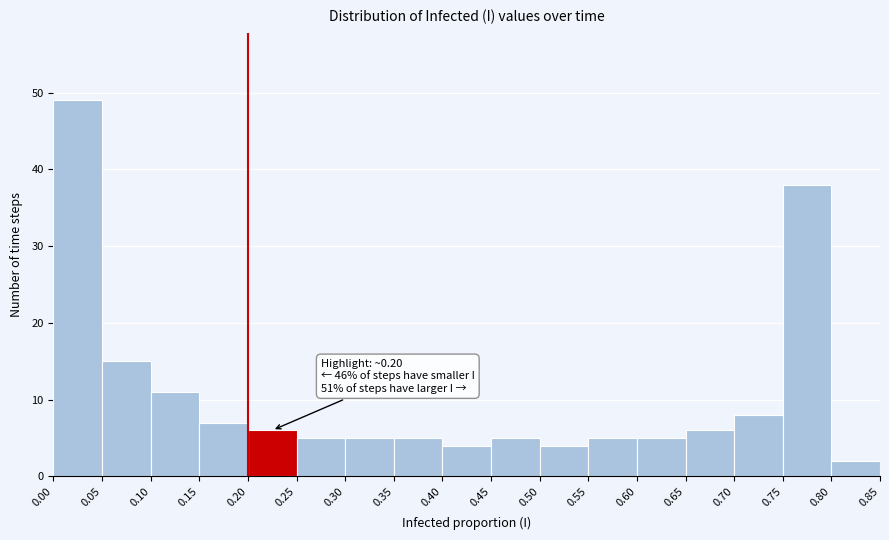

Over which range of the x-axis is the bar tallest?

0.00 to 0.05